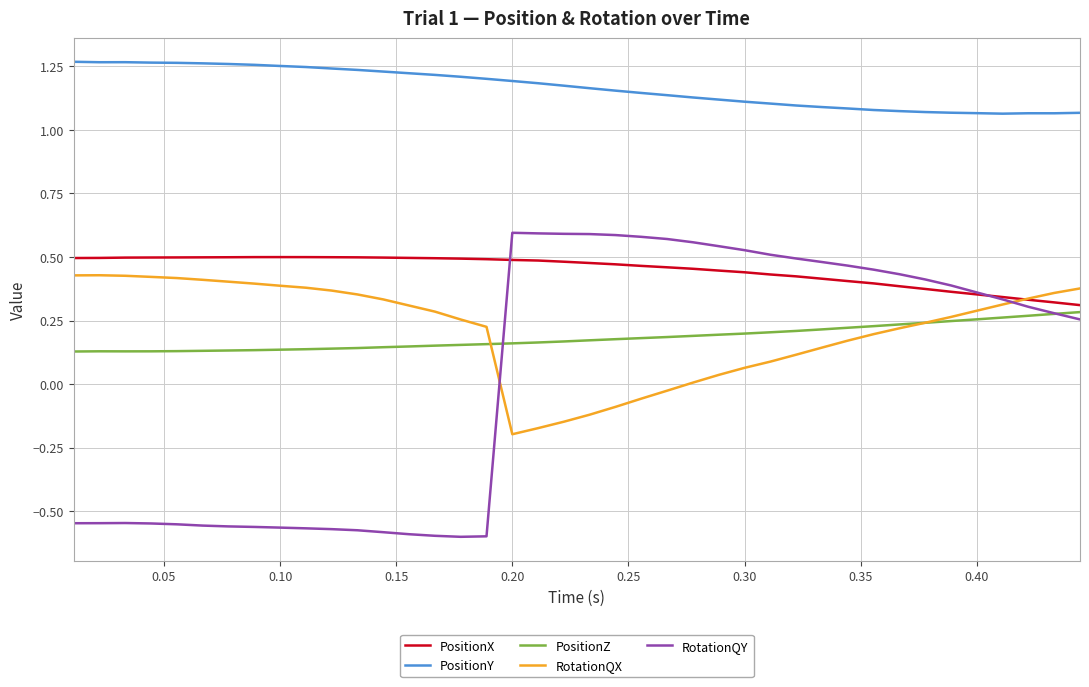

Which series has the largest range (max minus min)?

RotationQY